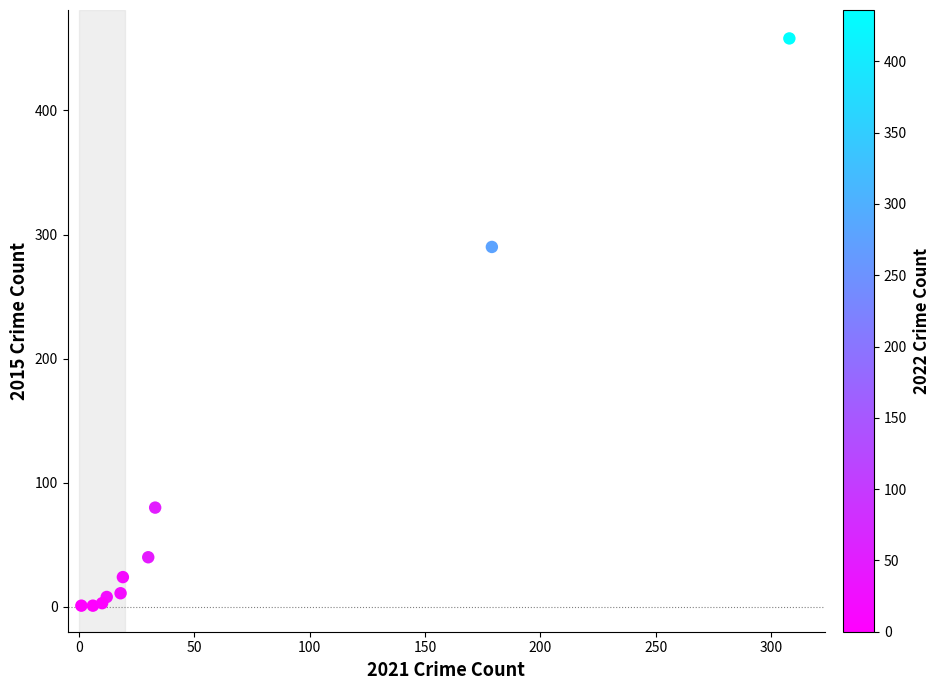

What Y value in the scatter plot is closest to 229?

290